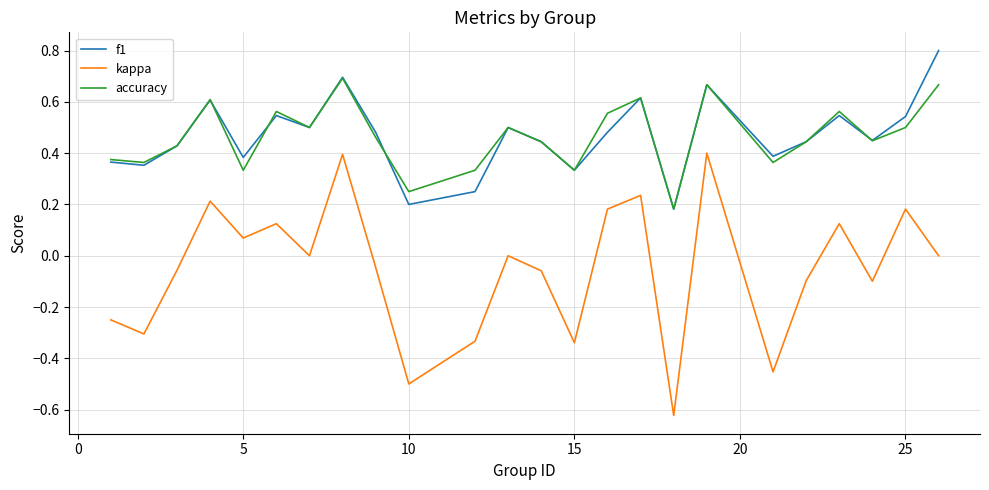

True or false: f1 and kappa intersect in this chart.

False